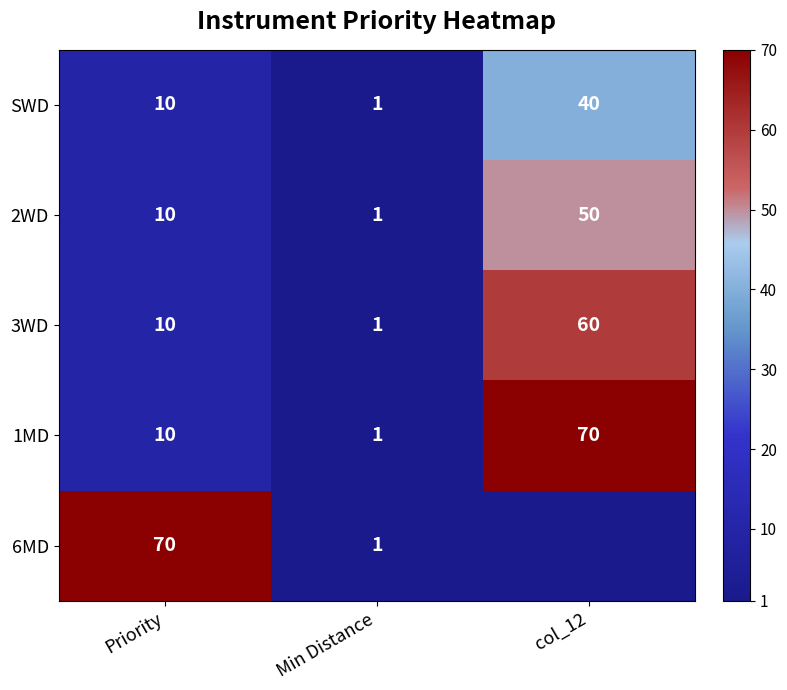

How many categories are shown in the chart?

3